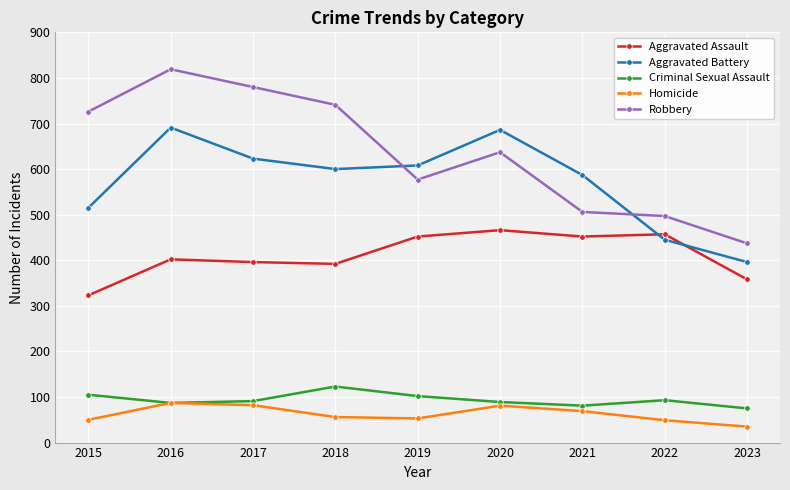

The Robbery series shows 741 at 2018. True or false?

True